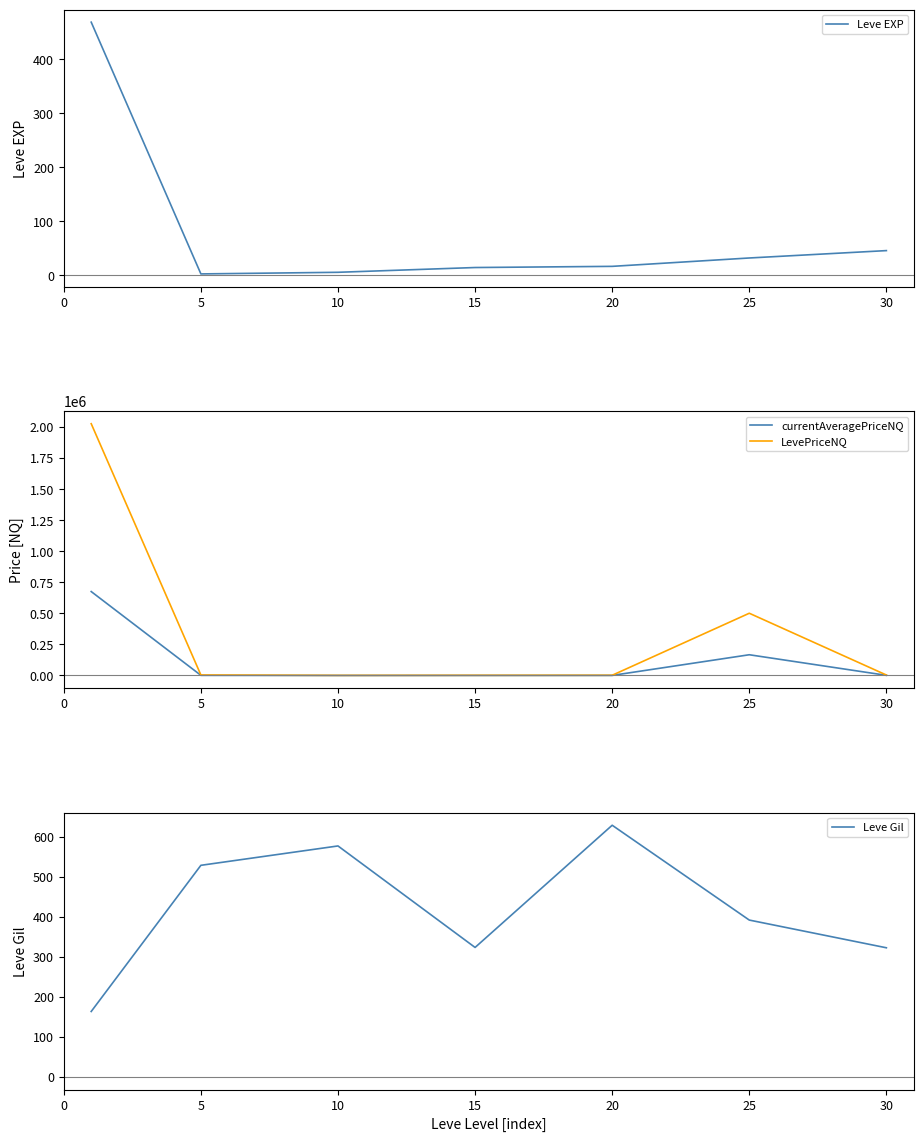

How many data points in Leve Gil are less than 391?

3